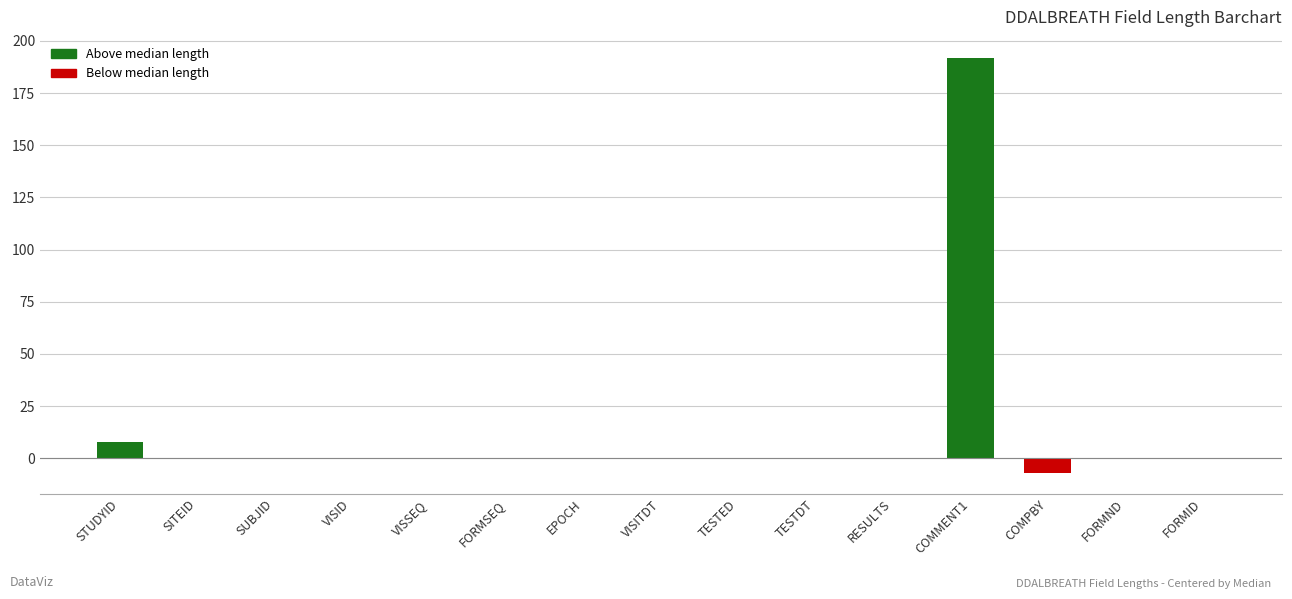

What is the change in value from COMMENT1 to FORMND?

-192